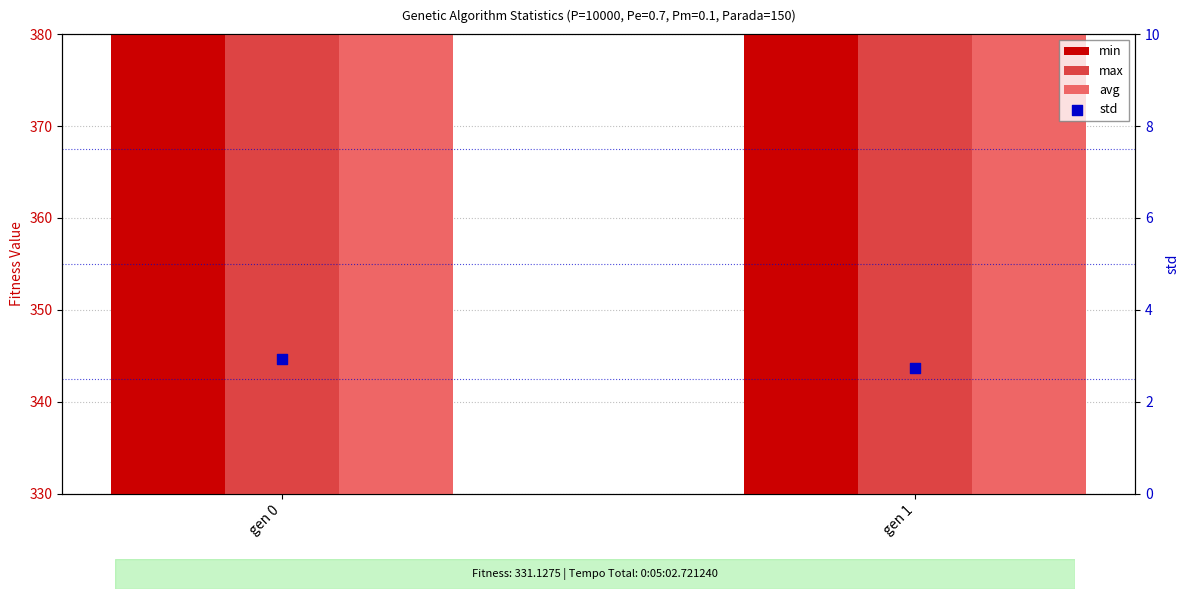

What are all the series names shown in the legend?

min, max, avg, std